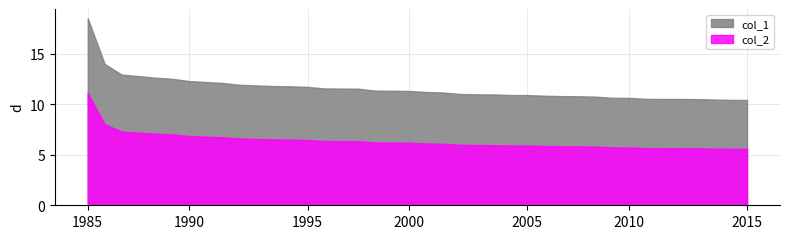

True or false: col_2 and col_1 intersect in this chart.

False